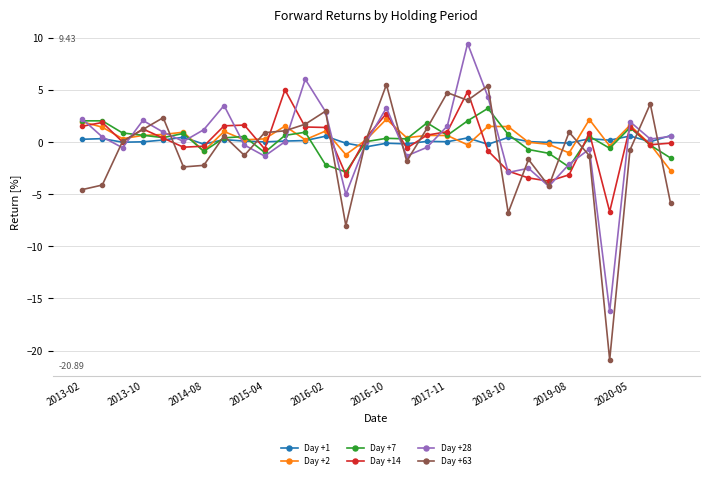

What is the value of the Day +2 point at the 26th from the left?

2.1